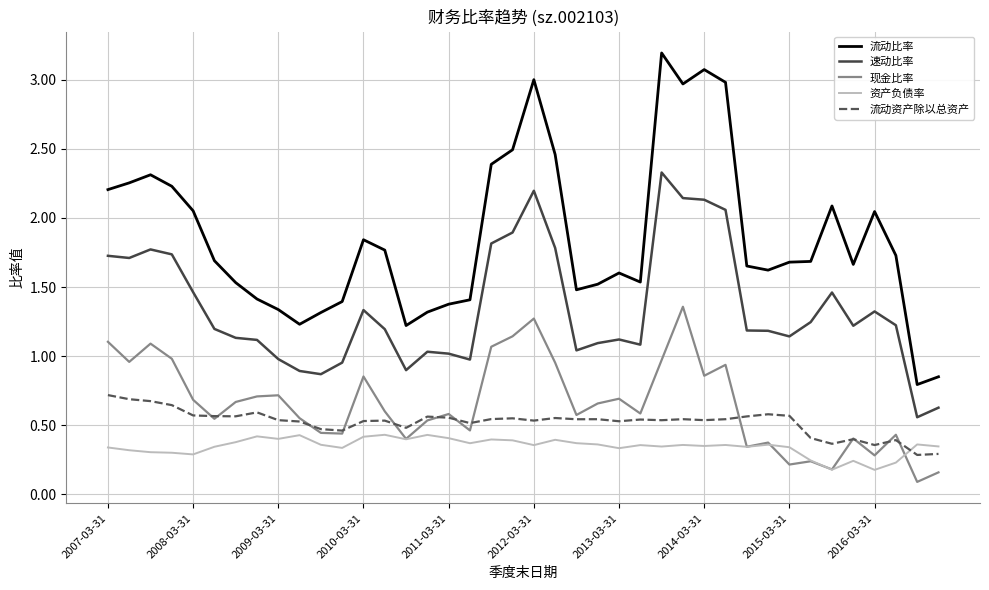

Which series has the widest spread of values?

流动比率